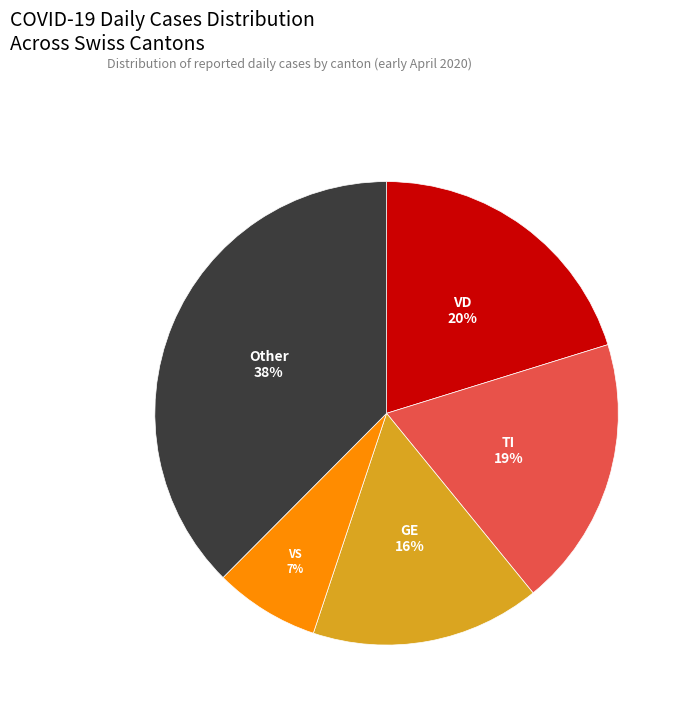

Which slice is the smallest?

VS